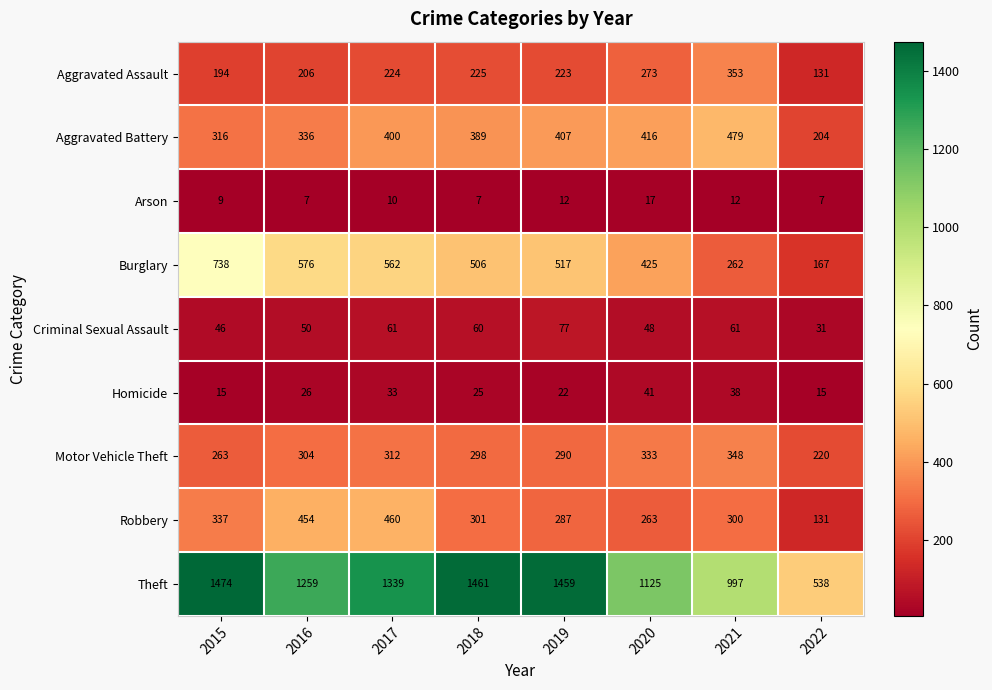

What is the minimum value shown in the chart?

7